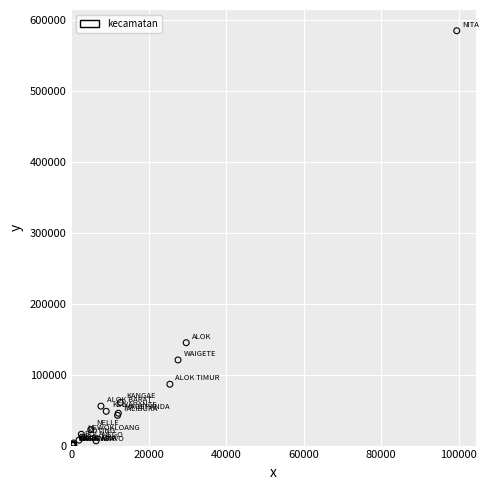

What Y value in the scatter plot is closest to 292431?

144938